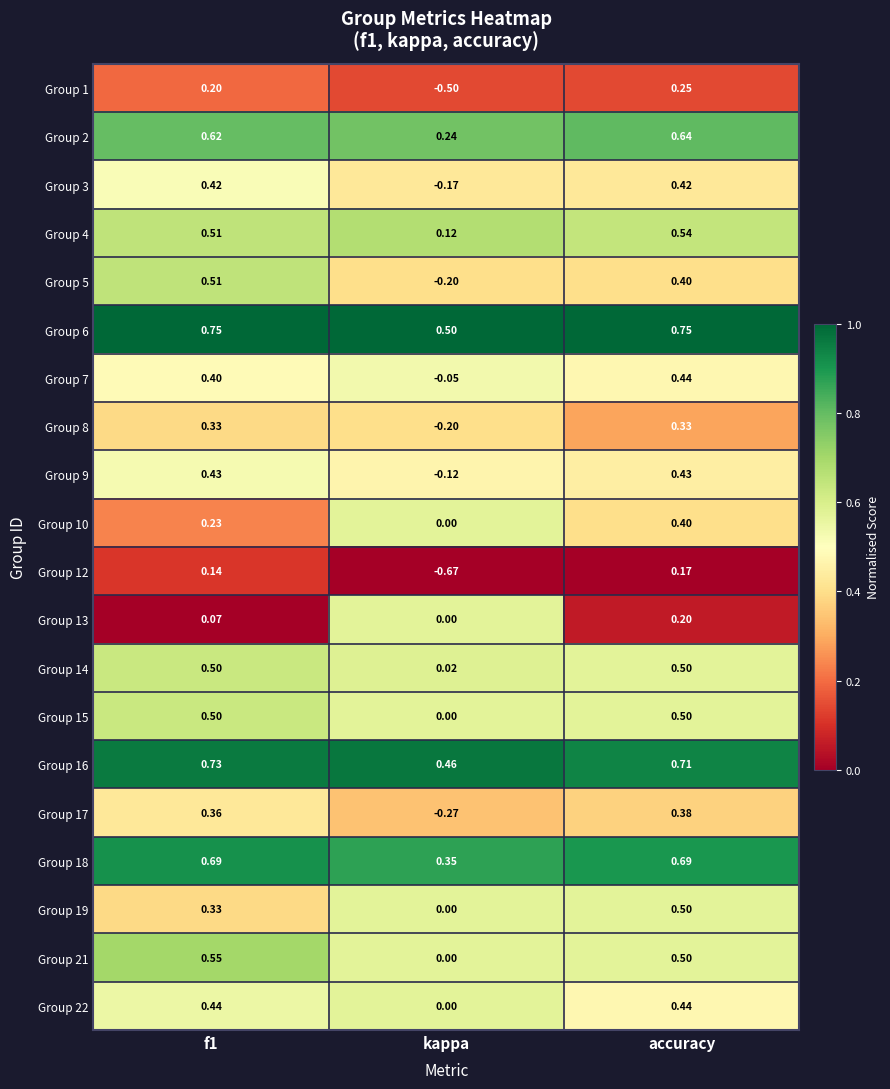

Is the value of Group 16 at accuracy greater than the value of Group 17 at accuracy?

Yes